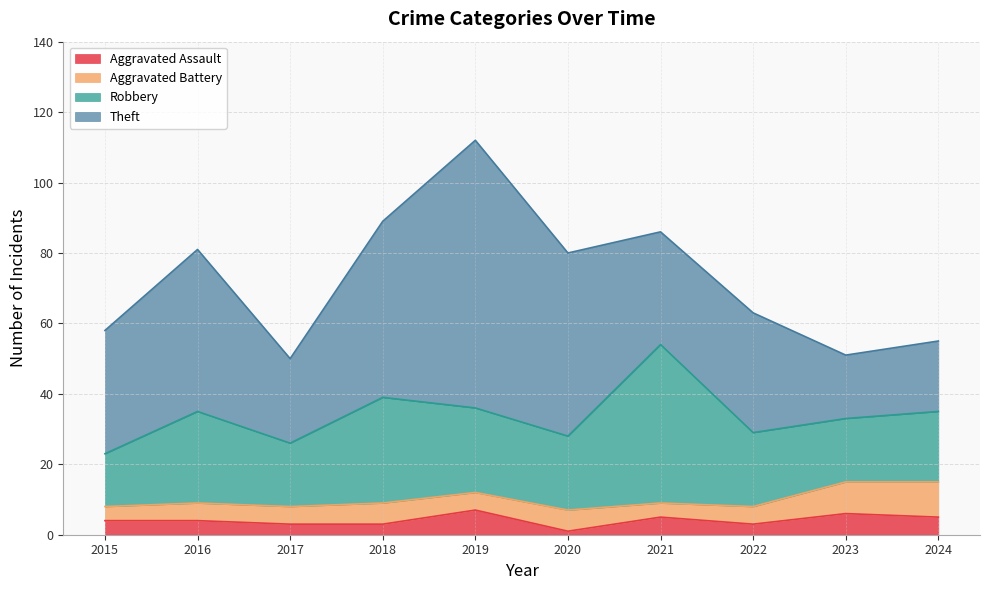

How many values in the Theft series exceed 35?

4